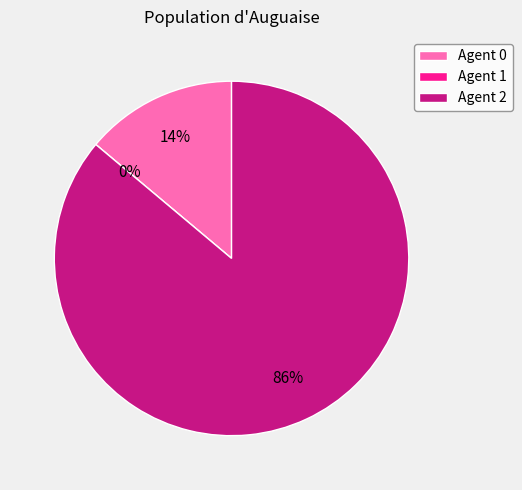

To the nearest percent, what is the difference between the 0 and 2 slice percentages?

72%